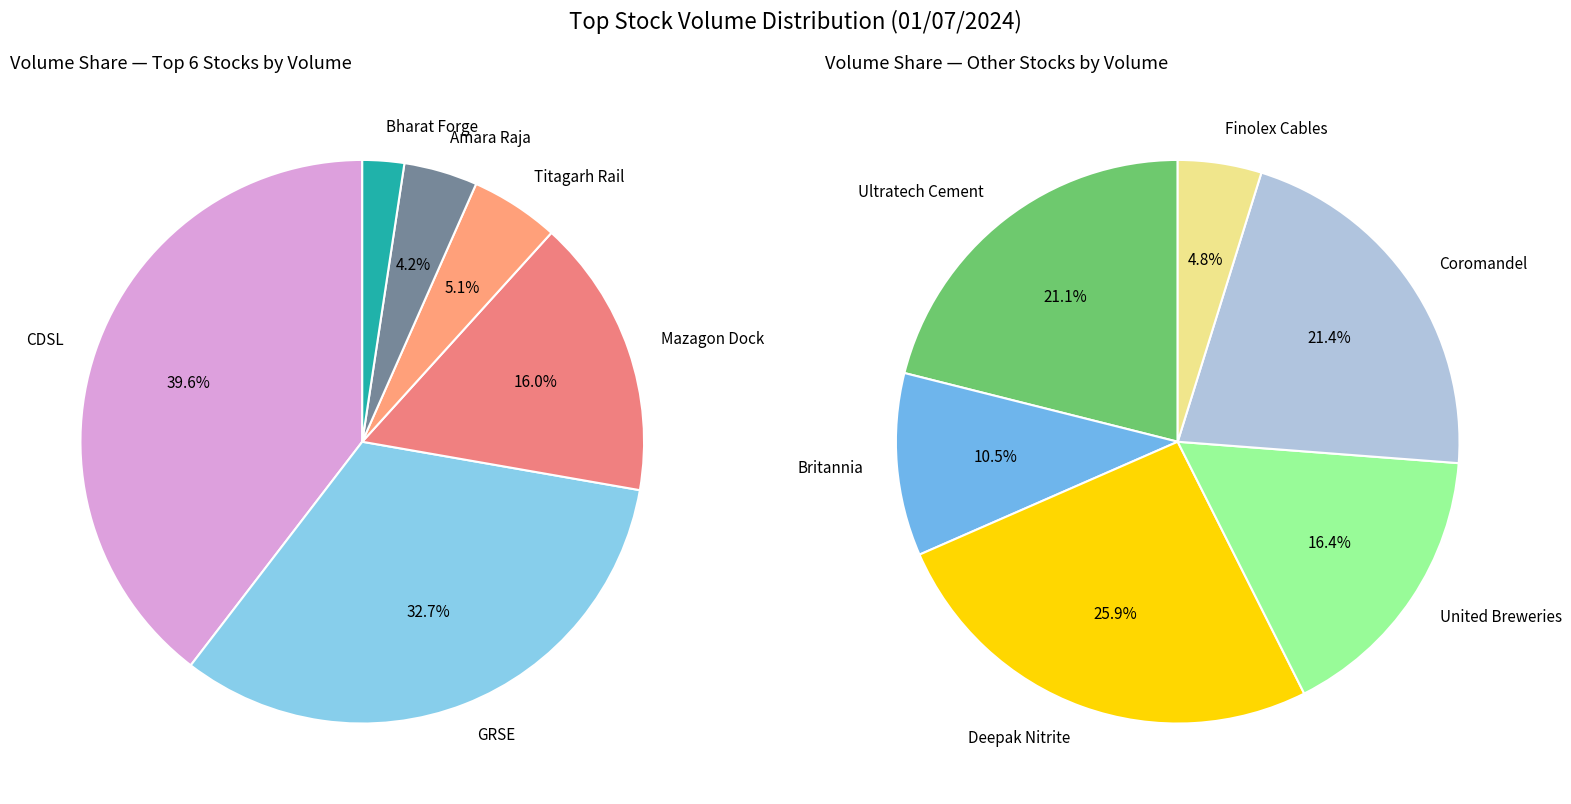

How many segments does this pie chart have?

12